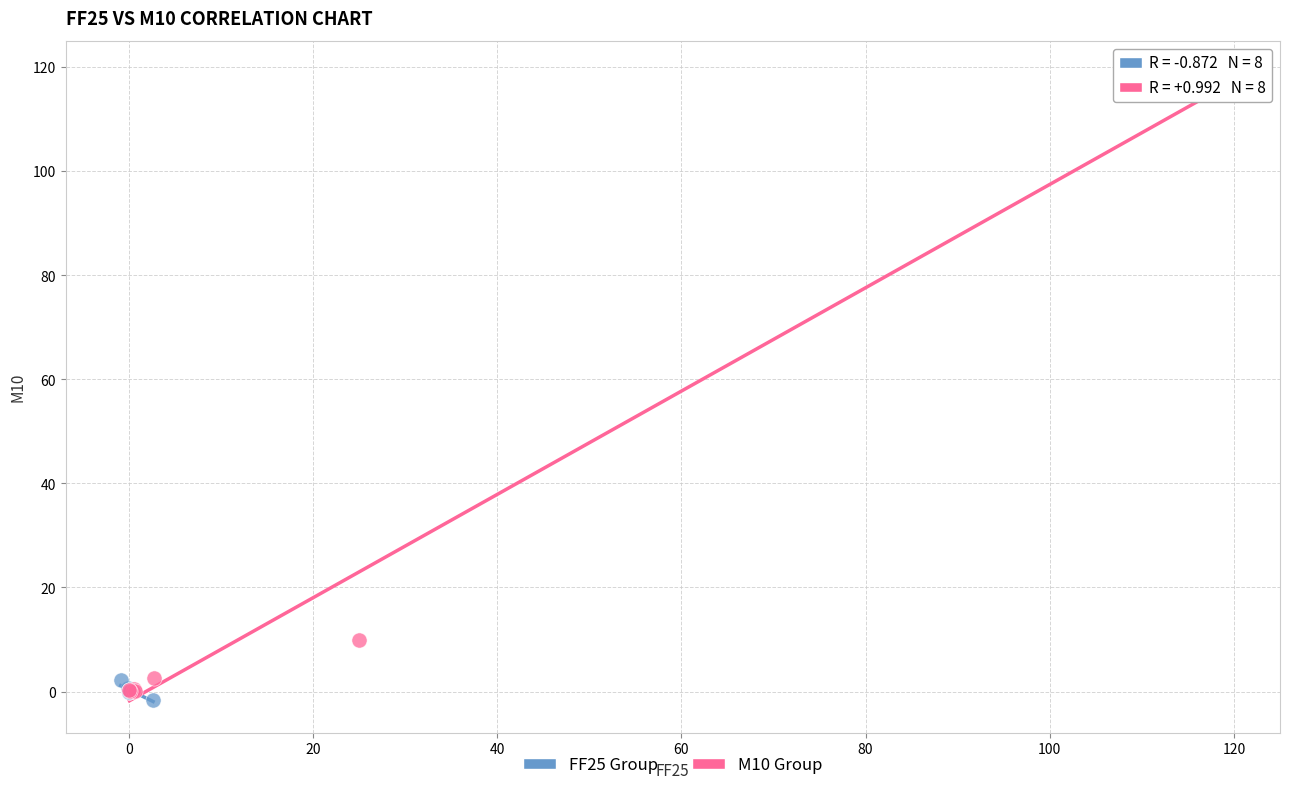

Which series contains the highest Y value?

M10 Group